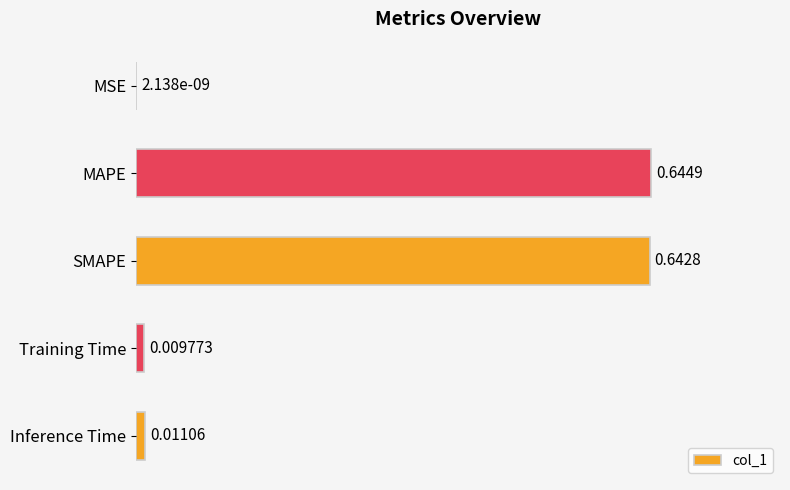

Are the bars horizontal?

Yes